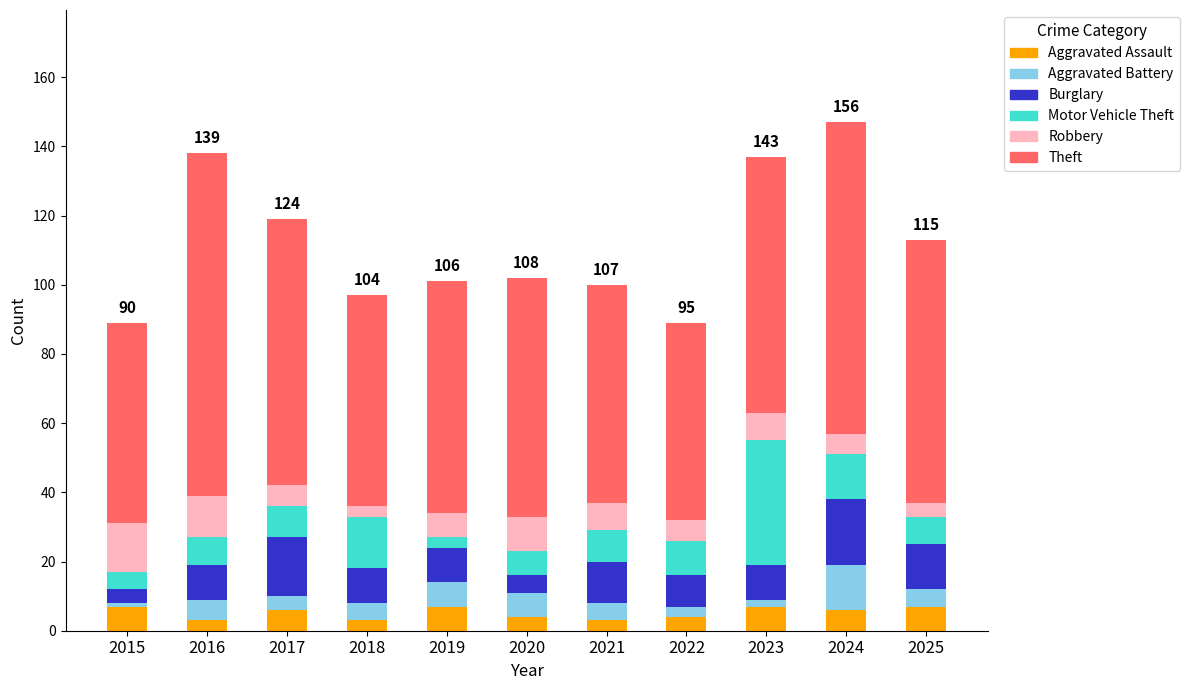

What is the average value of the Aggravated Assault series?

5